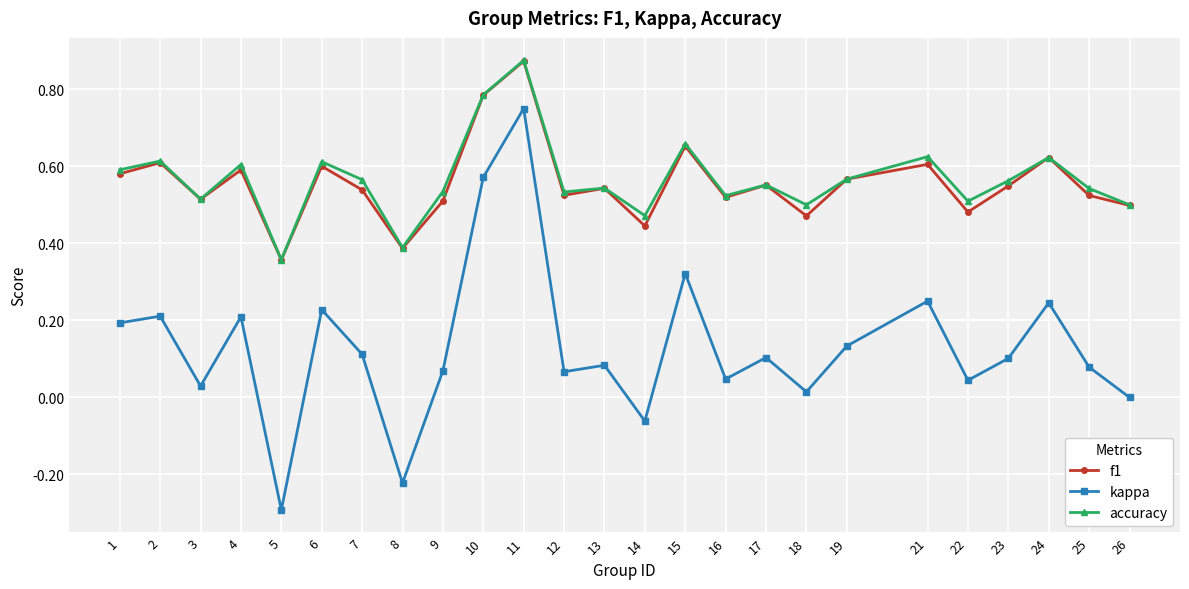

Which series has the widest spread of values?

kappa